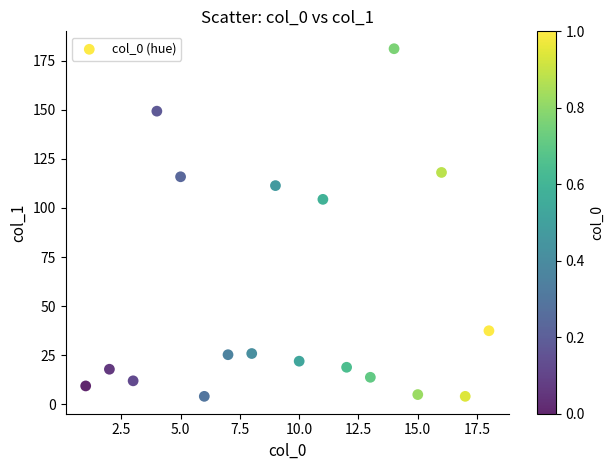

What is the range of X values (max minus min)?

17.0